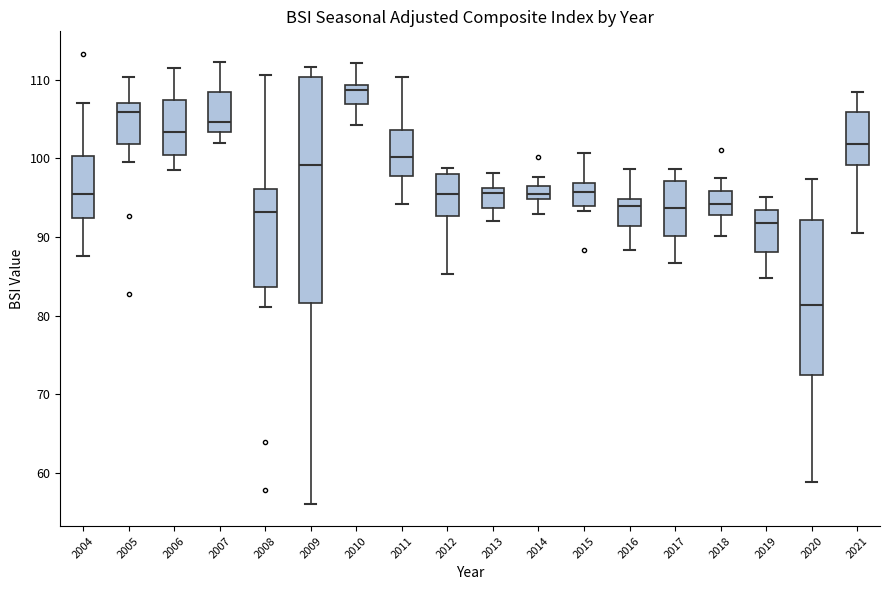

Which box has the lowest median line?

2020